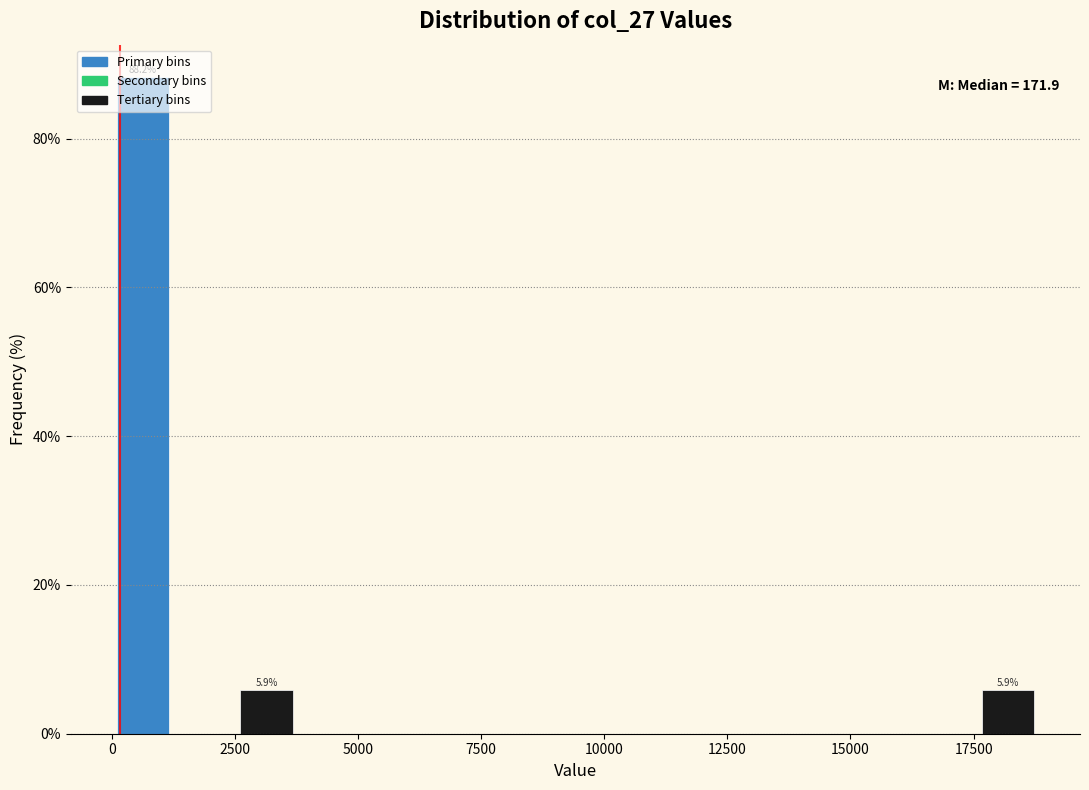

Around what value on the x-axis is the tallest bar? Give the approximate position of its centre, as read against the axis.

500